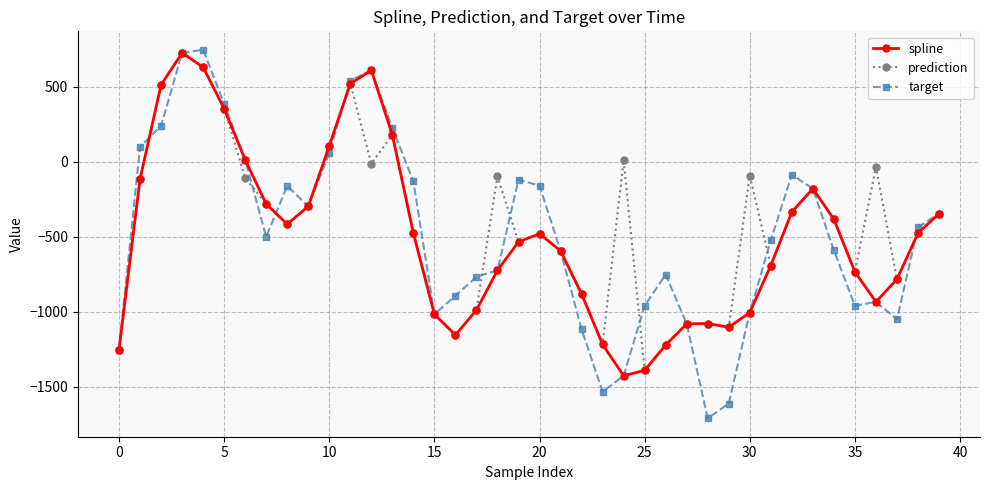

What is the sum of all prediction values?

-16838.3